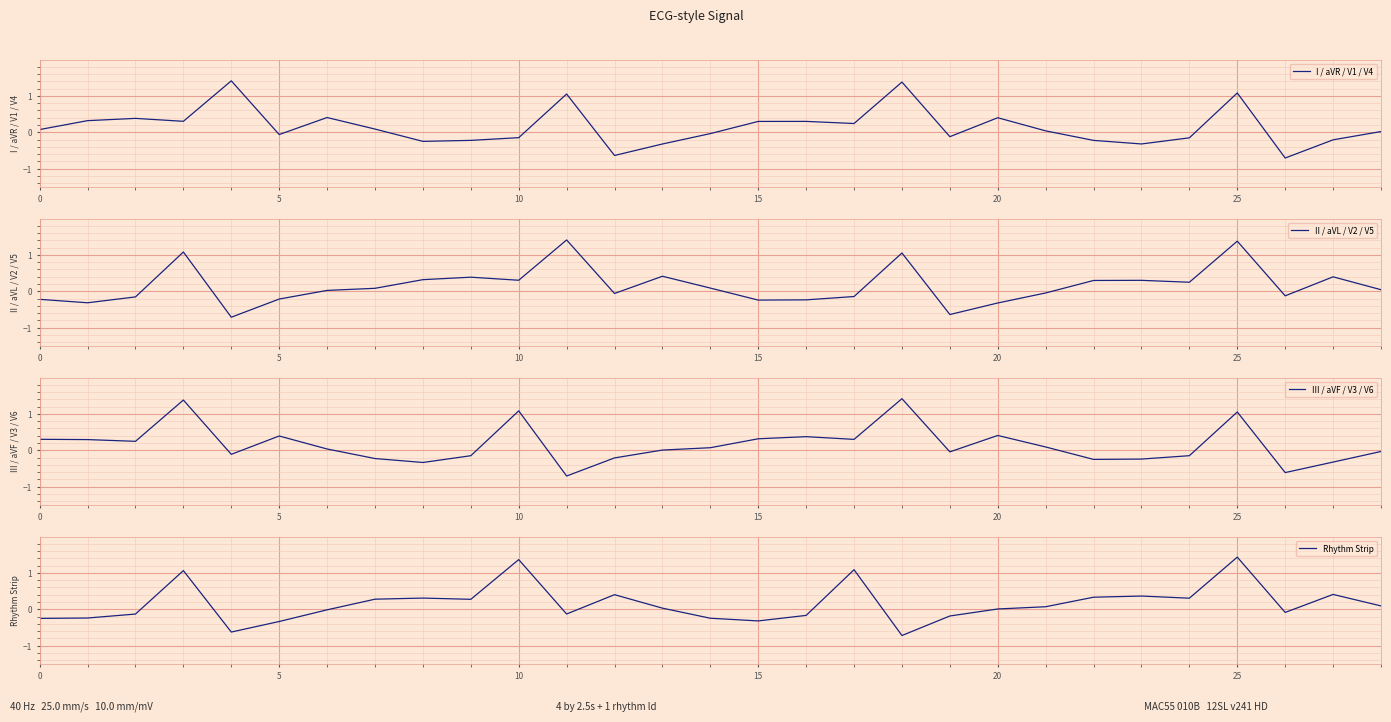

Rank the series by their average value, from highest to lowest.

II / aVL / V2 / V5, I / aVR / V1 / V4, III / aVF / V3 / V6, Rhythm Strip